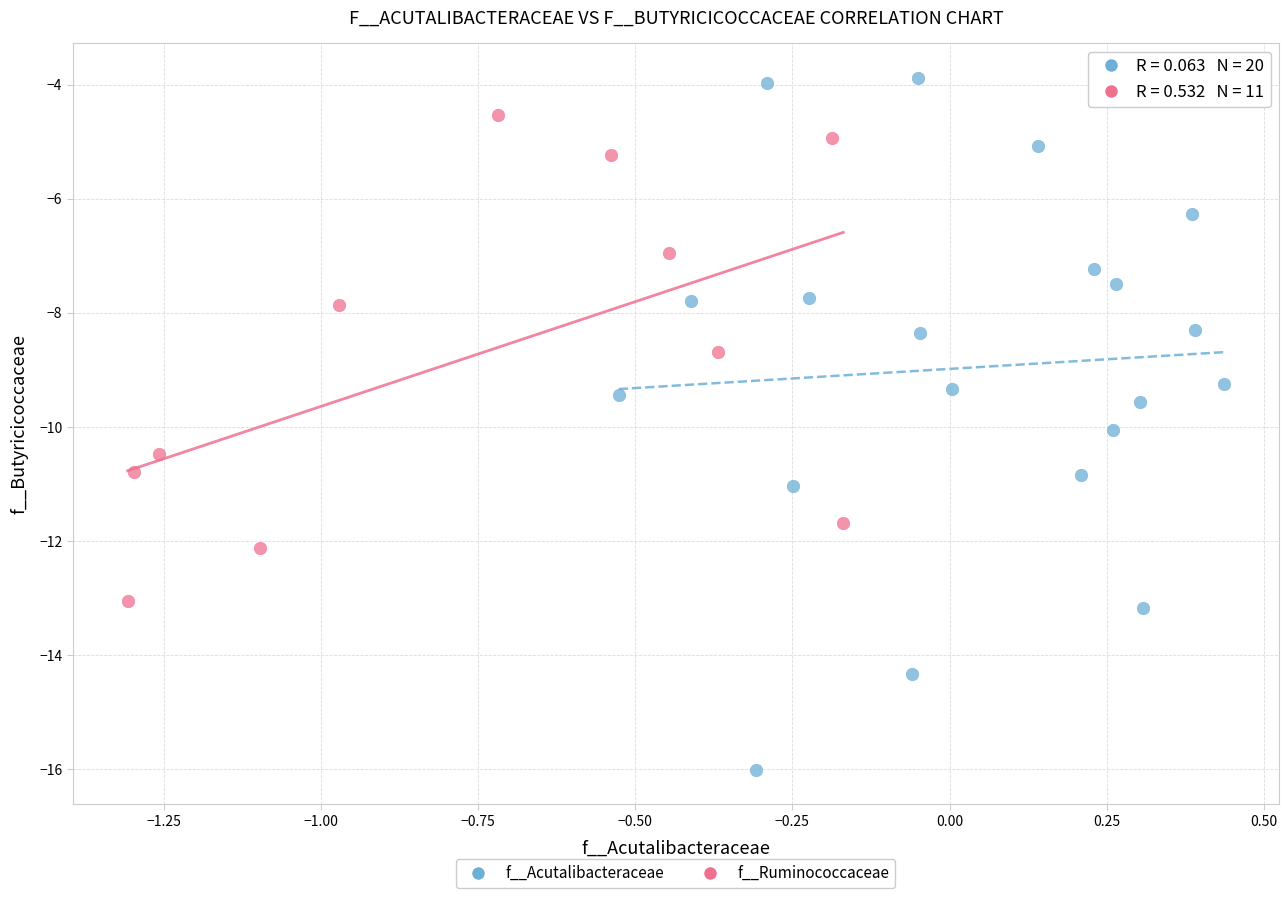

What are all the series names shown in the legend?

f__Acutalibacteraceae, f__Ruminococcaceae